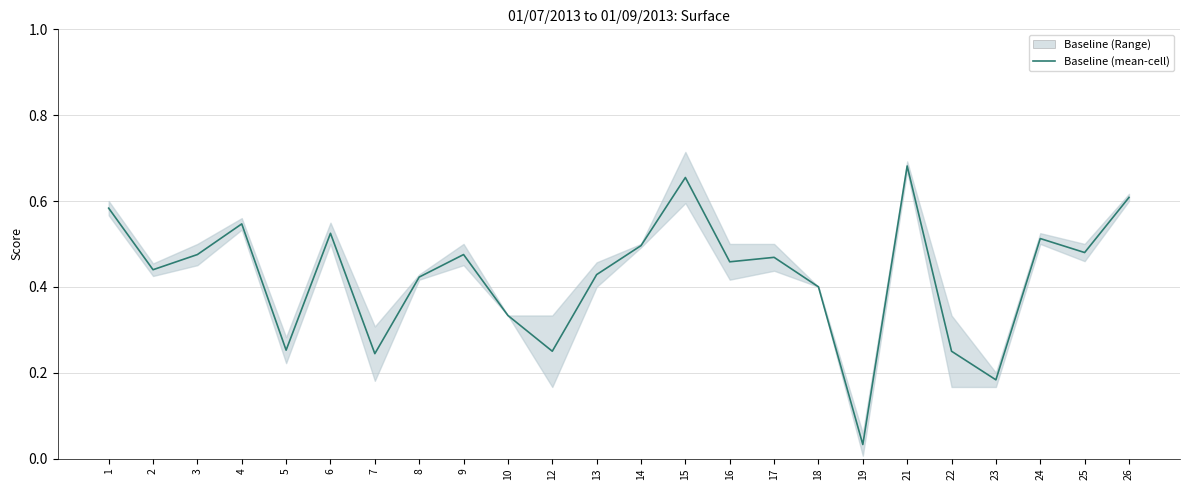

At which category does the chart reach its peak across all series?

21